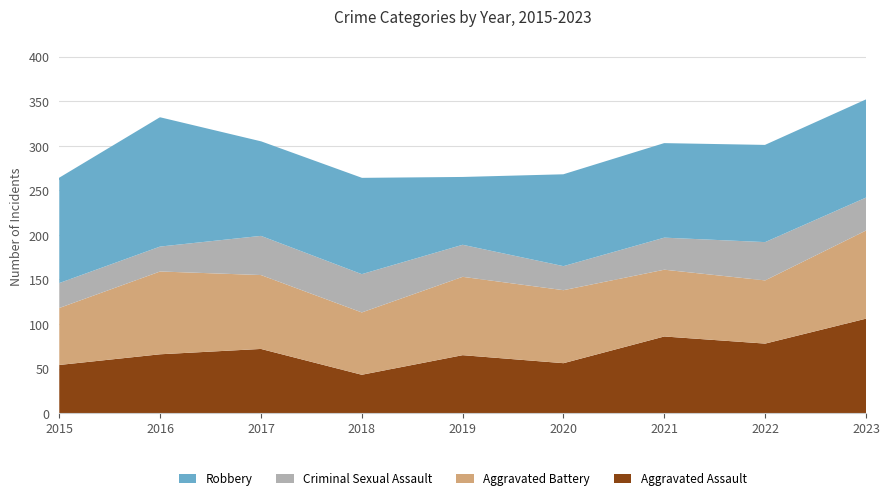

At 2019, list the series in order from largest to smallest.

Aggravated Battery, Robbery, Aggravated Assault, Criminal Sexual Assault